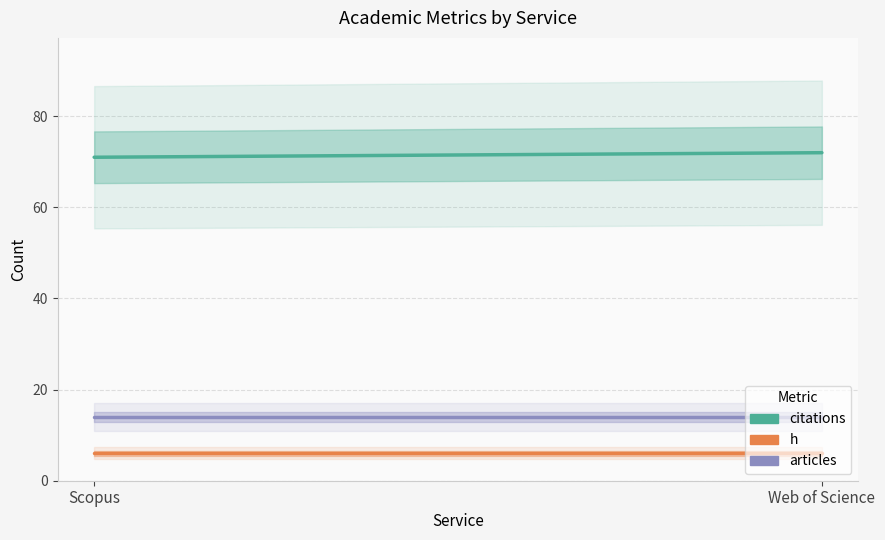

What are all the series names shown in the legend?

citations, h, articles